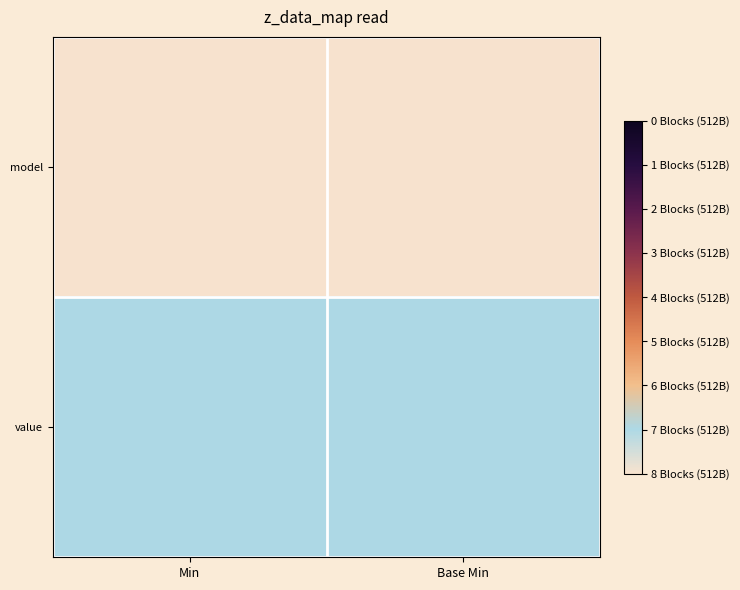

What is the total value across all series at Min?

1